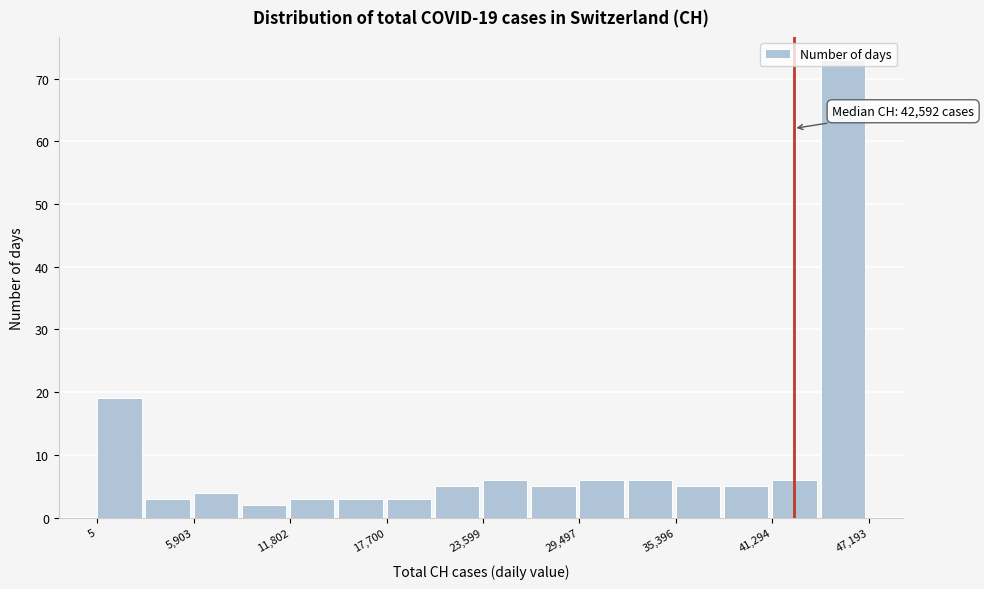

Around what value on the x-axis is the tallest bar? Give the approximate position of its centre, as read against the axis.

46000